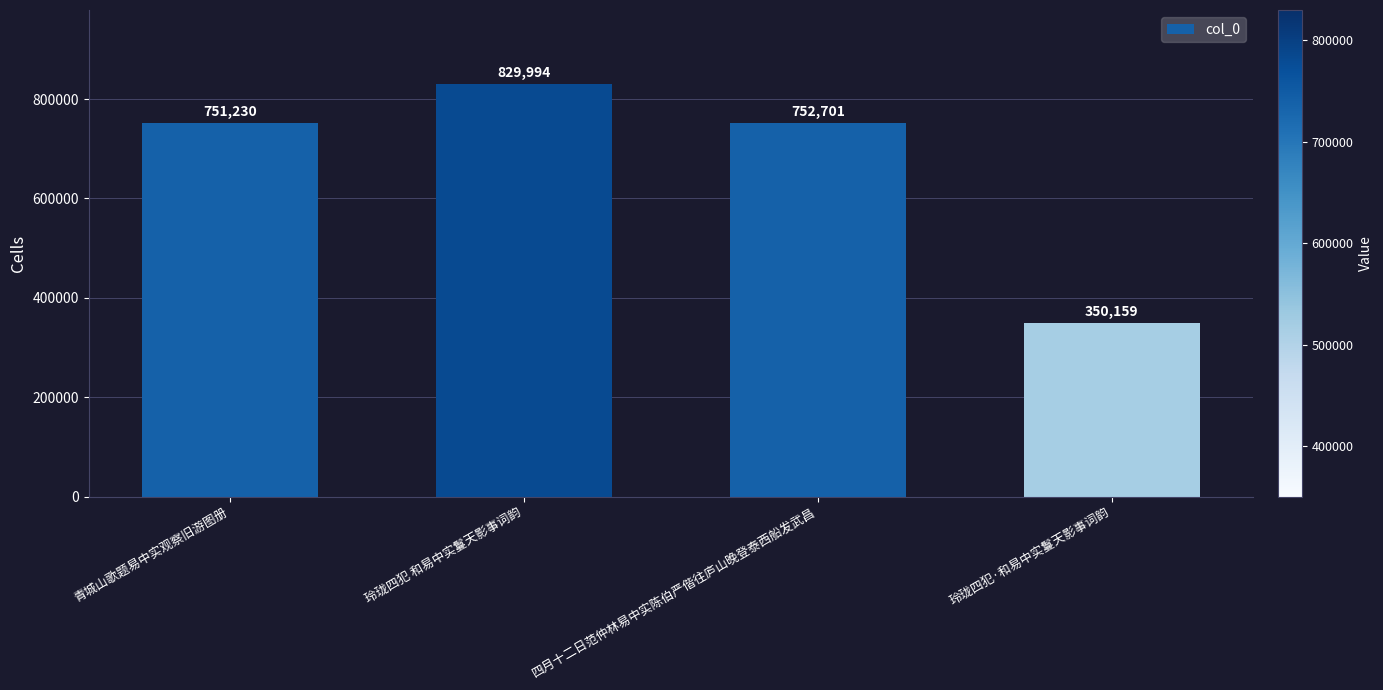

True or false: the data shows 350159 at 玲珑四犯·和易中实鬘天影事词韵.

True